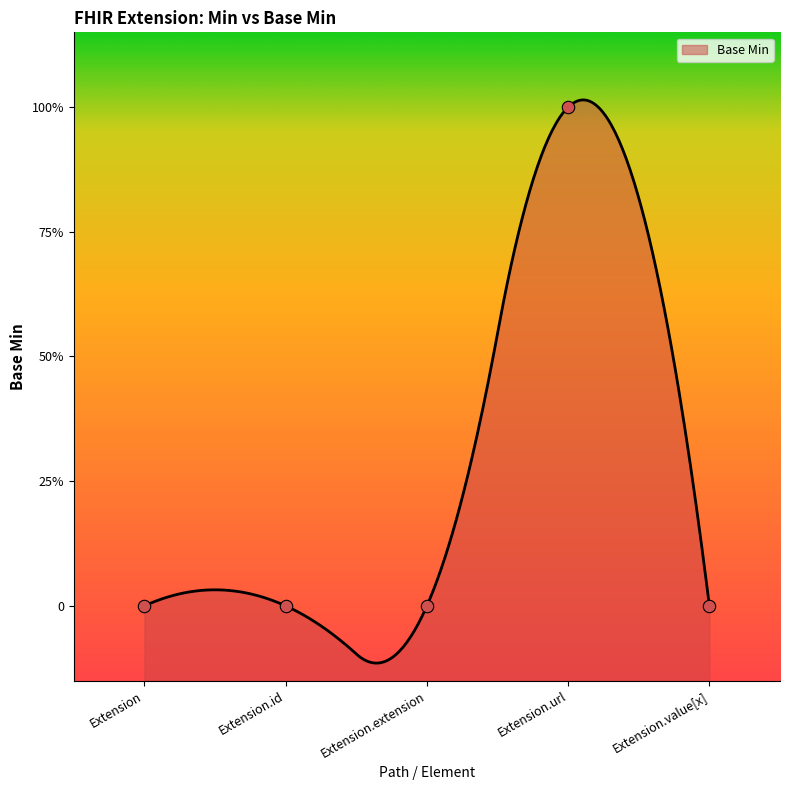

Between Extension.url and Extension.id, which is larger?

Extension.url